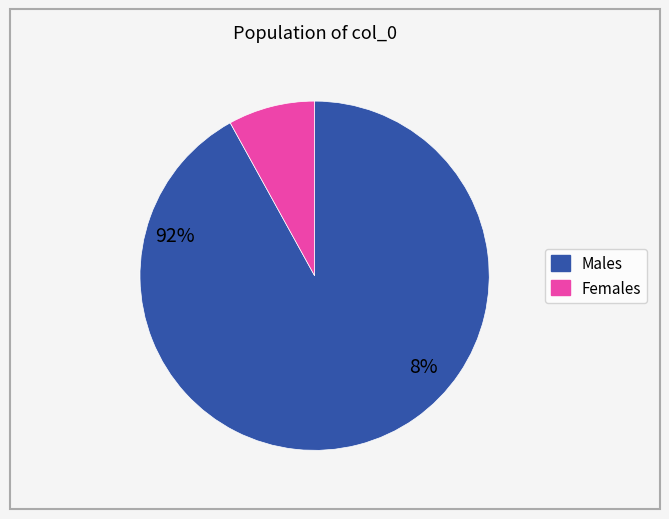

Count the number of slices in the pie.

2